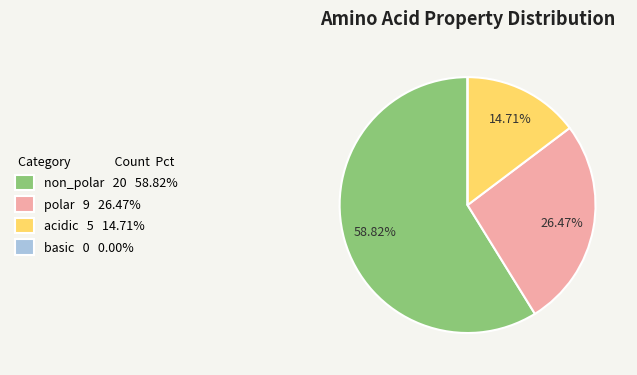

Between non_polar and polar, which is larger?

non_polar